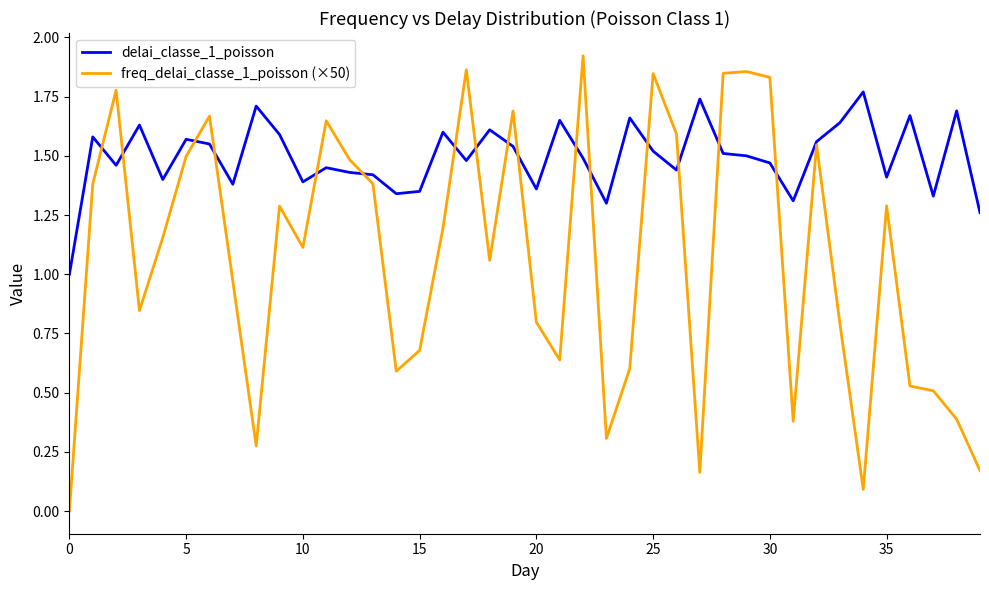

Which series has the largest range (max minus min)?

freq_delai_classe_1_poisson (×50)